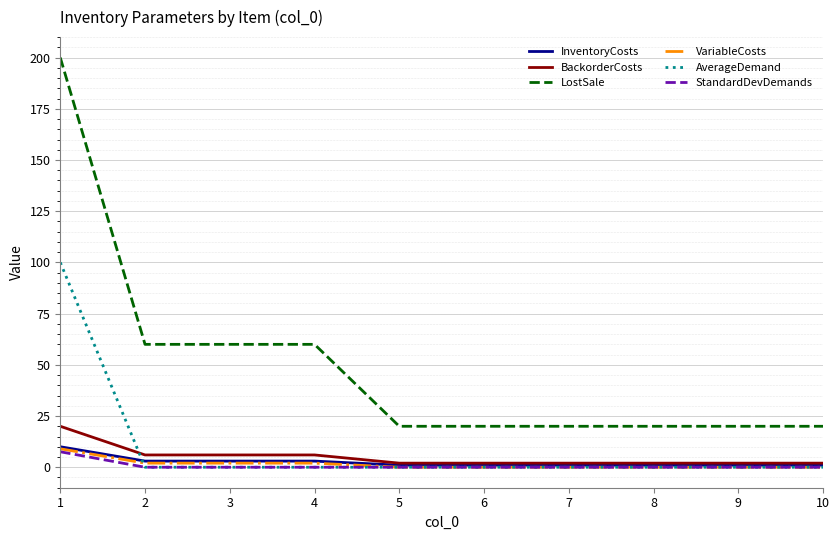

Which series changed the most between 3 and 6?

LostSale